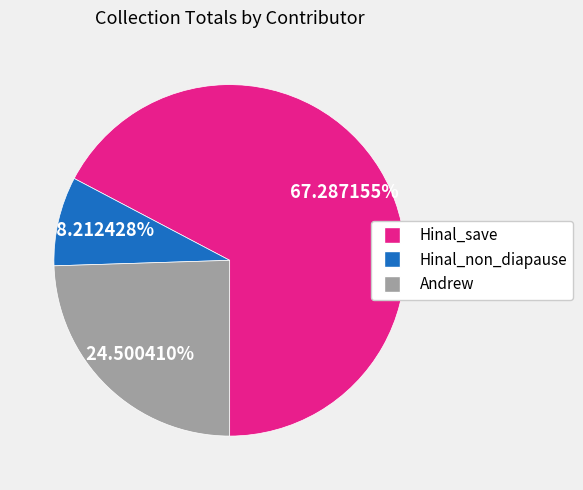

Which slice represents more than half of the pie?

Hinal_save